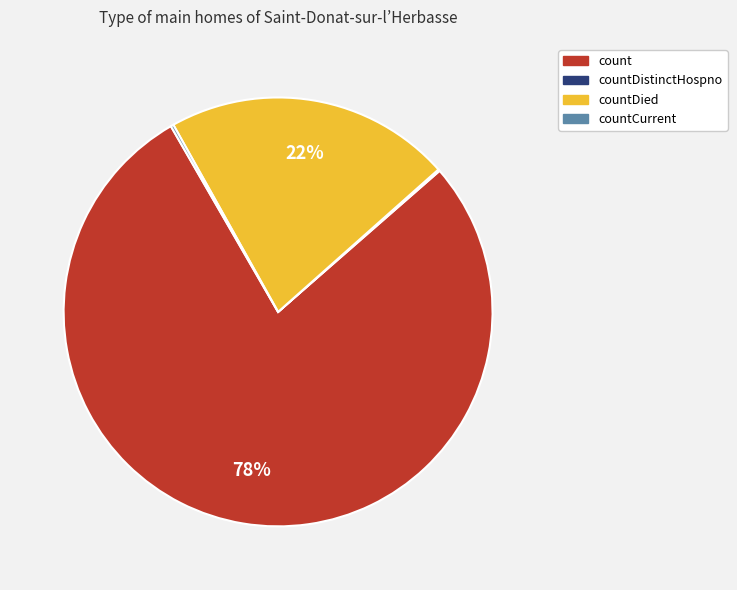

To the nearest percent, what is the average slice percentage?

25%